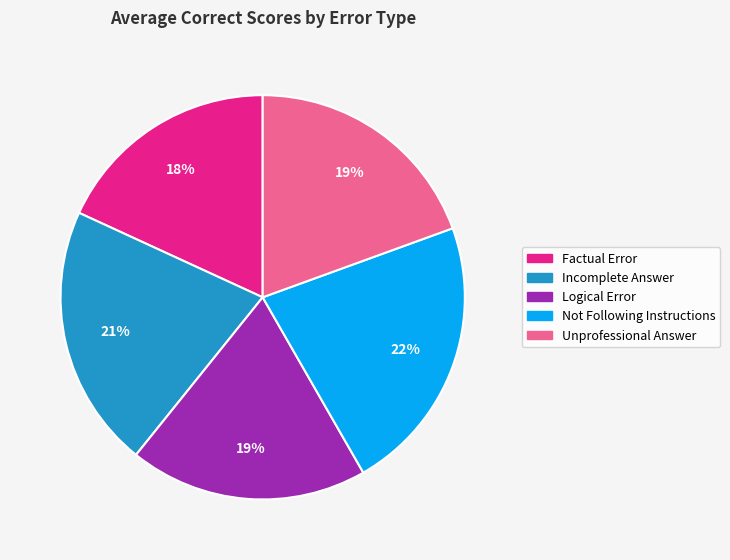

How many segments does this pie chart have?

5